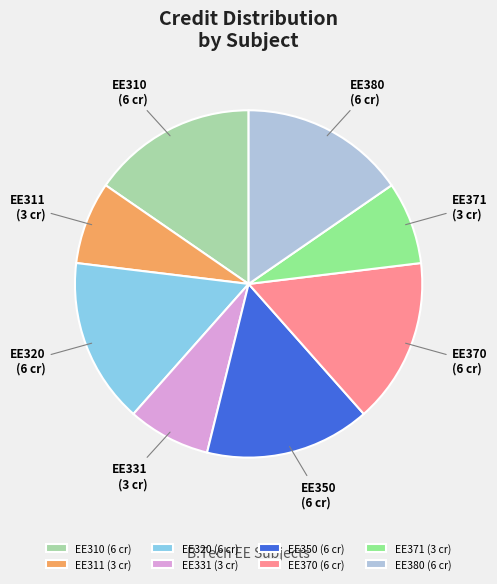

Is it true that EE311 is 1% of the pie?

False